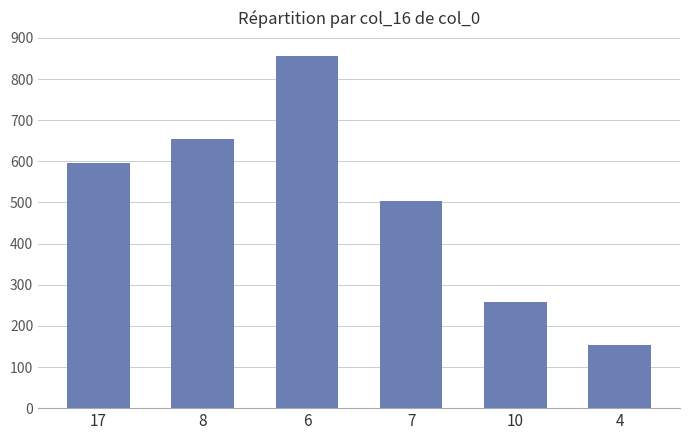

What is the sum of the values at 8 and 4?

807